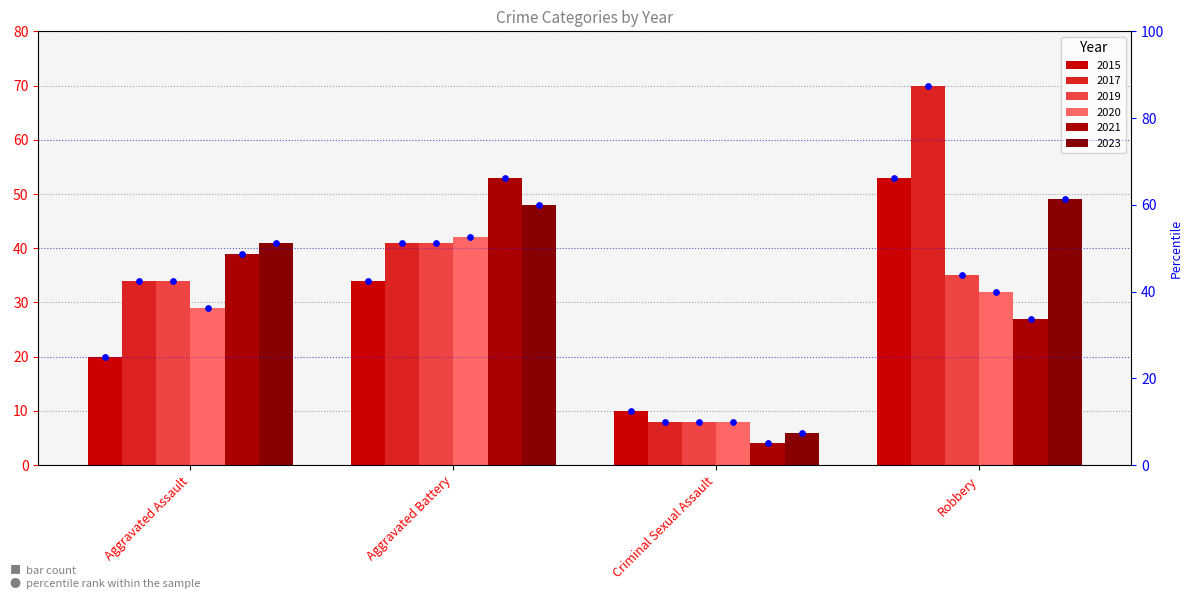

What are all the series names shown in the legend?

2015, 2017, 2019, 2020, 2021, 2023